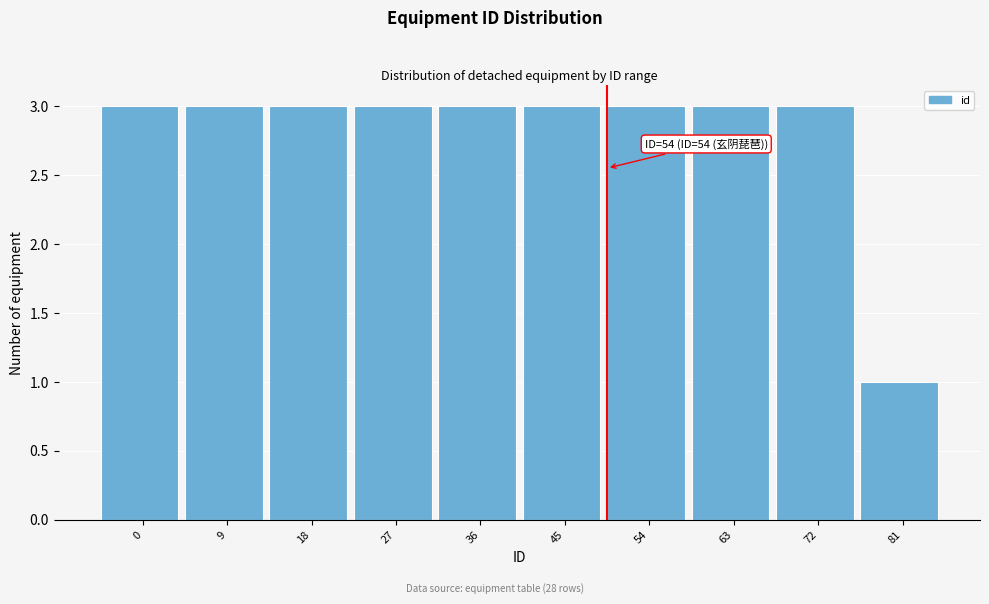

Reading right to left, list all the values displayed in this chart.

1	3	3	3	3	3	3	3	3	3